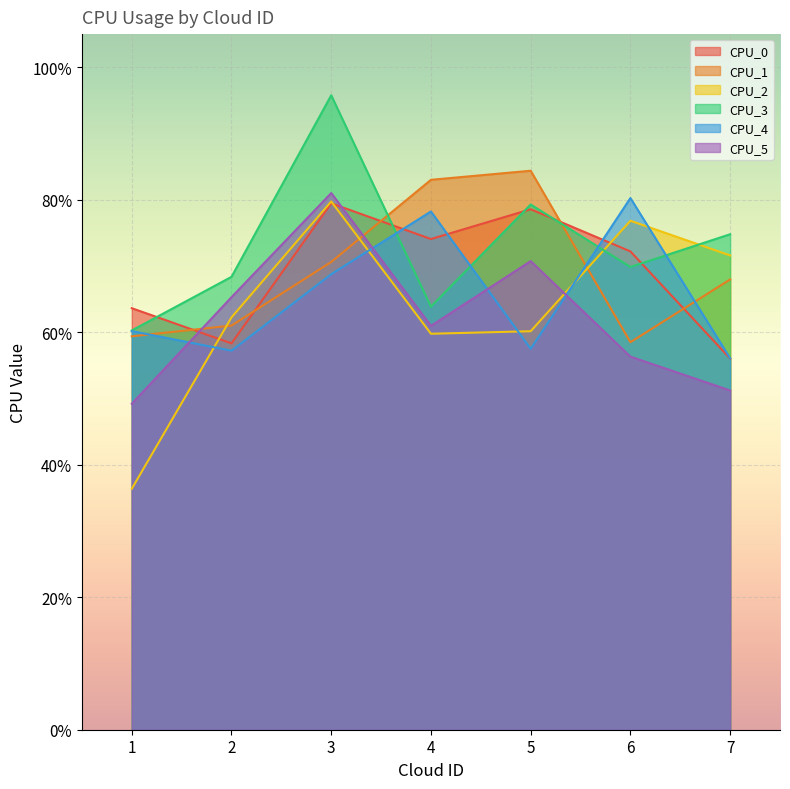

What is the minimum value for CPU_0?

0.6